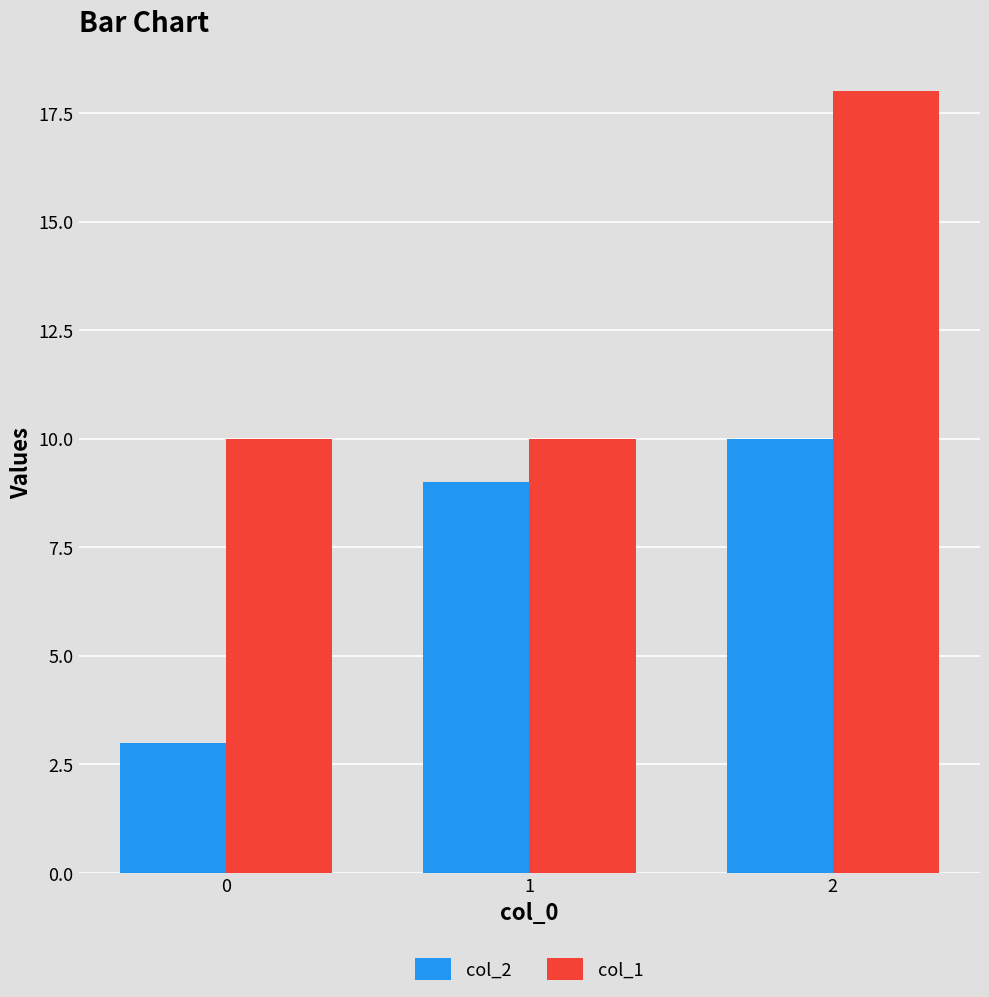

Which label corresponds to the largest value in the chart?

2